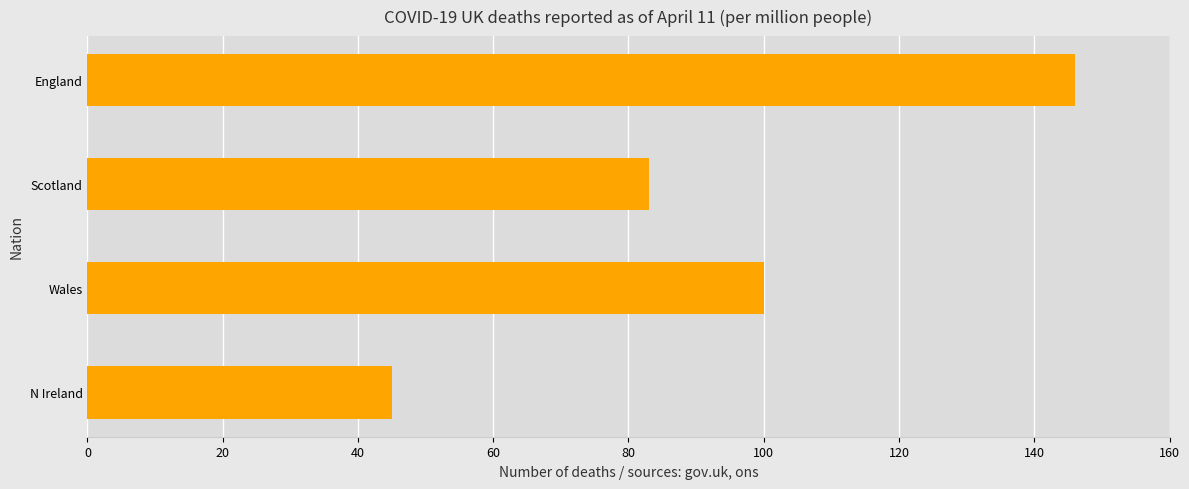

List the labels in order of value, smallest first.

N Ireland, Scotland, Wales, England